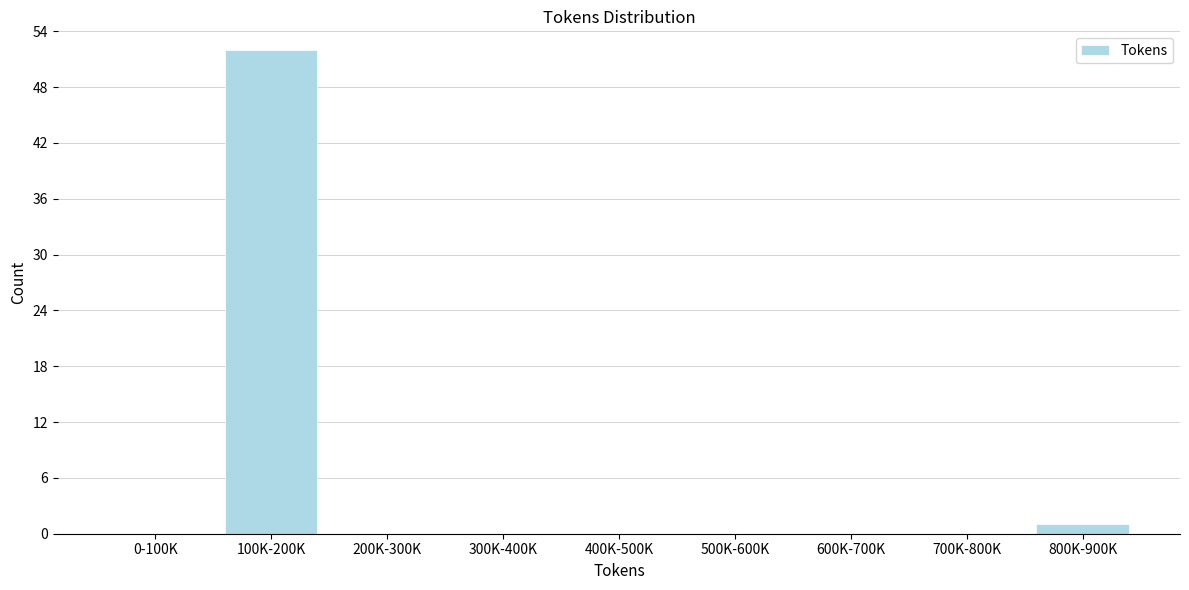

Reading right to left, extract all data points from this chart.

800K-900K=1	700K-800K=0	600K-700K=0	500K-600K=0	400K-500K=0	300K-400K=0	200K-300K=0	100K-200K=52	0-100K=0